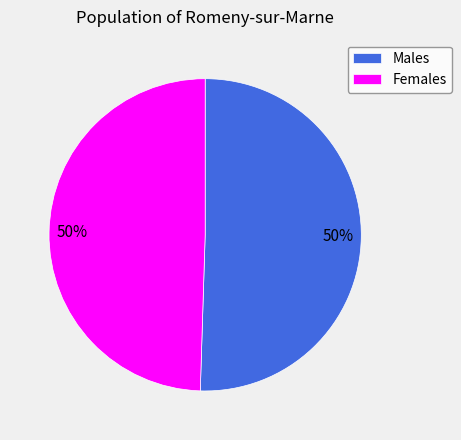

True or false: Males accounts for 64% of the total.

False